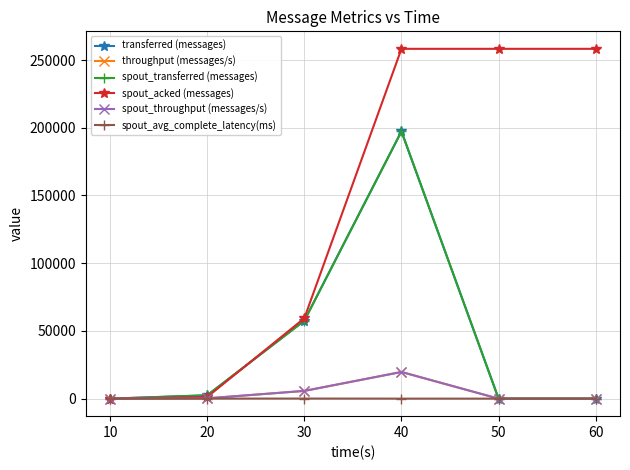

Is this an area chart (filled region under the line)?

No